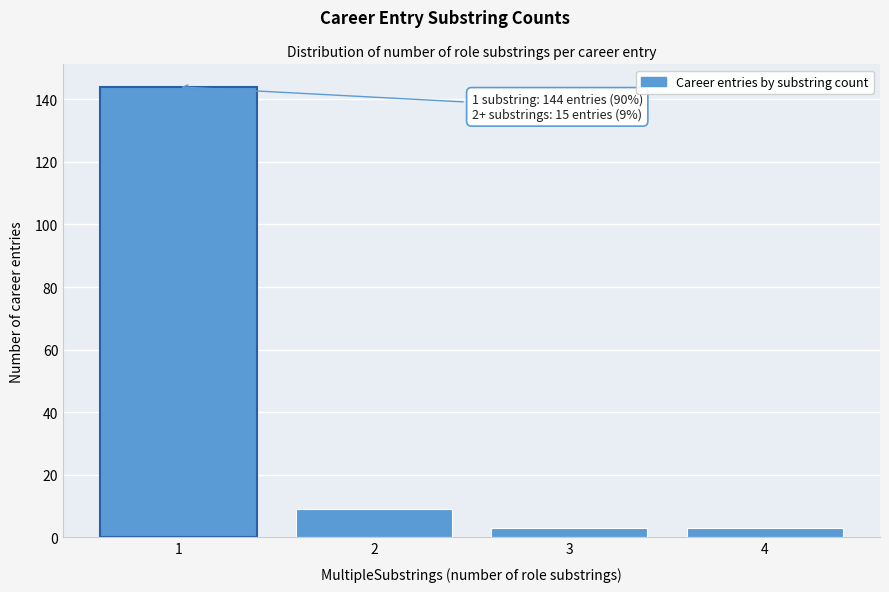

Reading right to left, list all the values displayed in this chart.

3	3	9	144